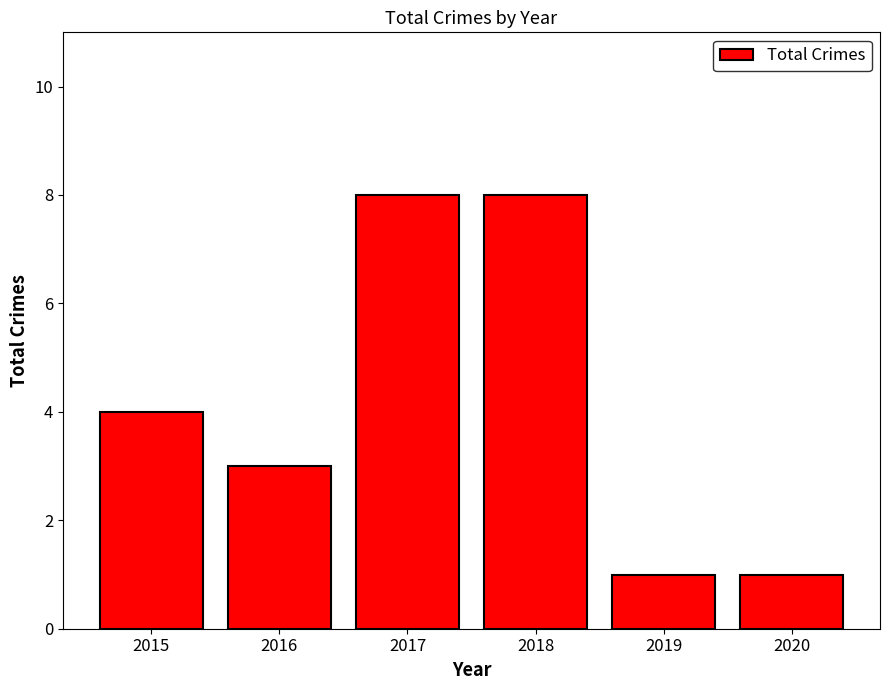

What is the greatest value displayed?

8